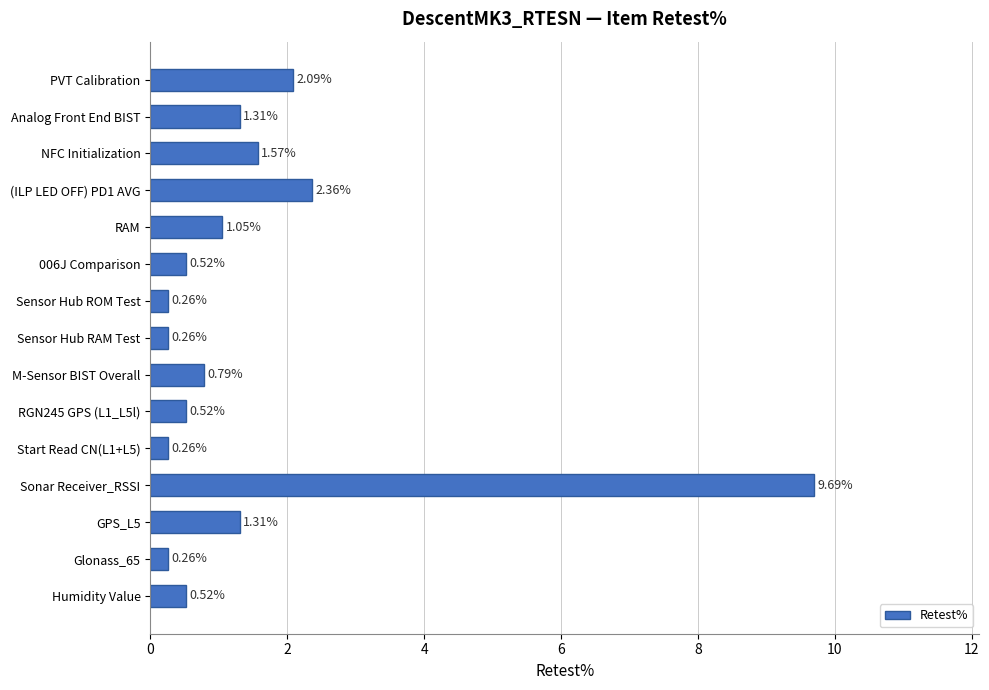

What is the label of the 12th bar from the top?

Sonar Receiver_RSSI